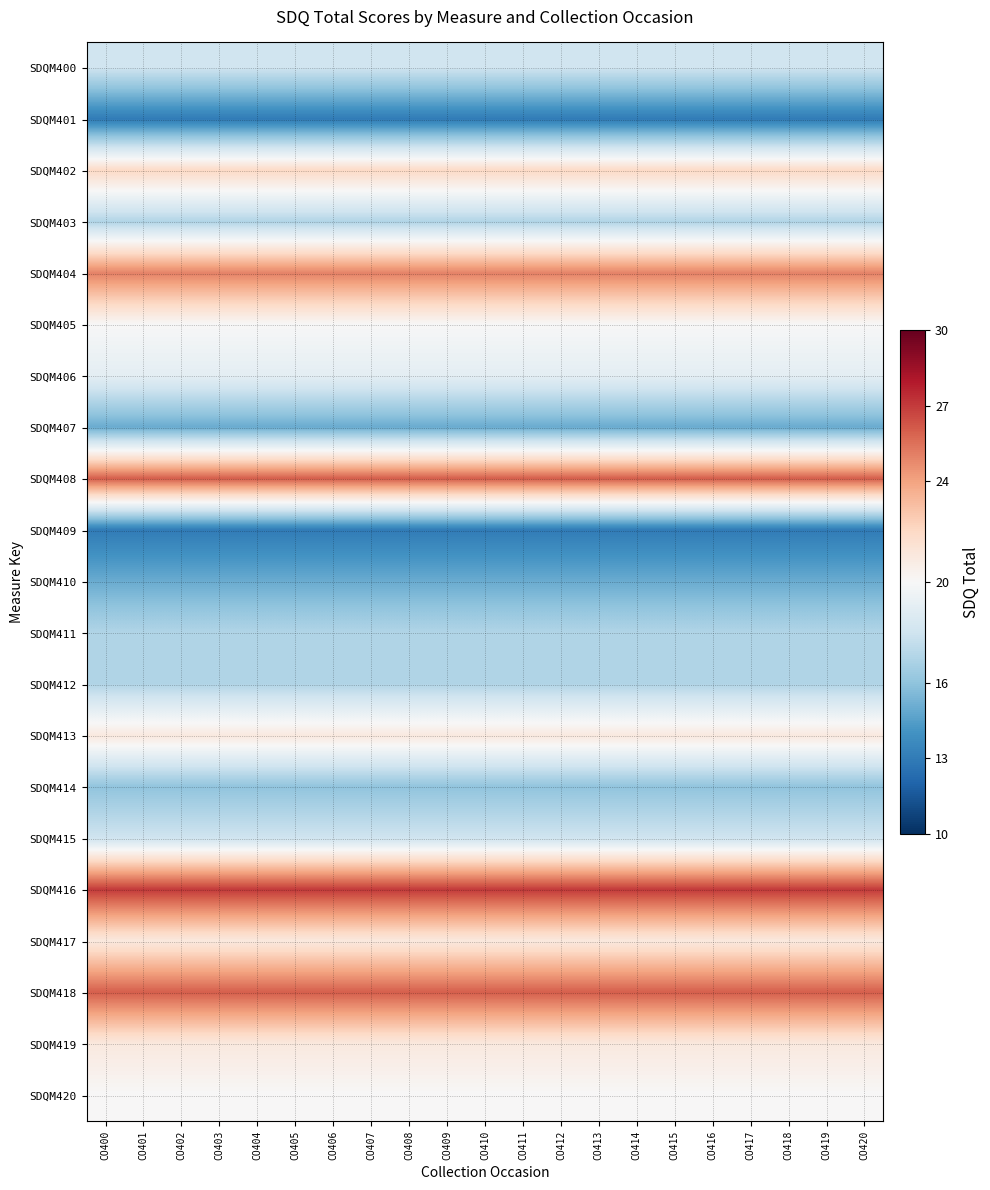

At which category does the chart reach its peak across all series?

CO400